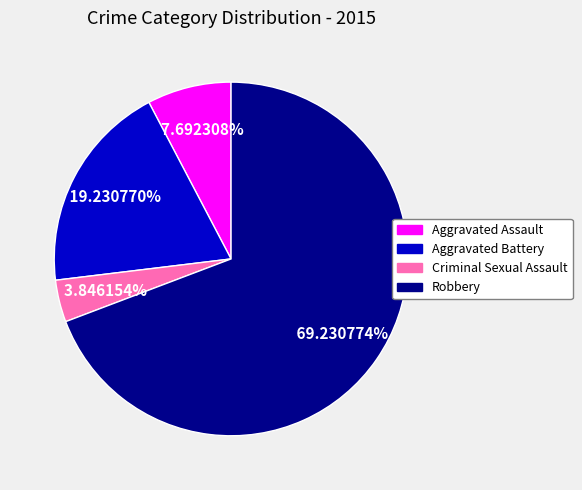

What is the smallest slice in the pie chart?

Criminal Sexual Assault